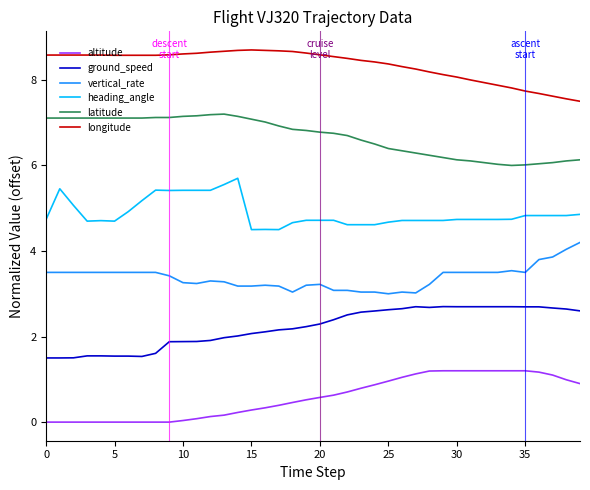

True or false: longitude and heading_angle cross at least once.

False